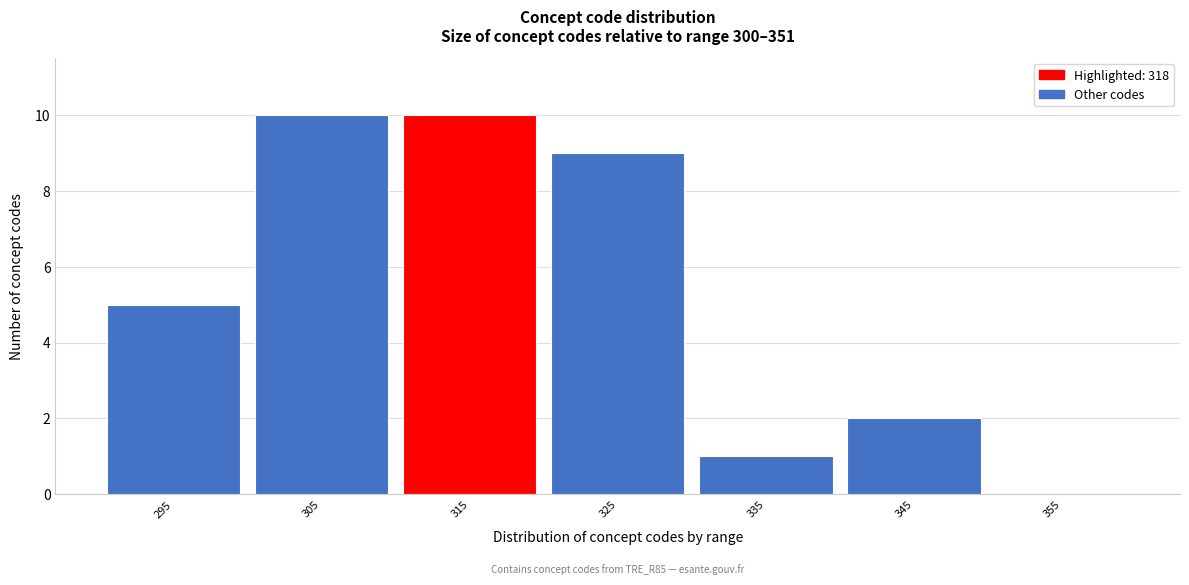

Reading left to right, transcribe all the data shown in this chart.

295=5	305=10	315=10	325=9	335=1	345=2	355=0